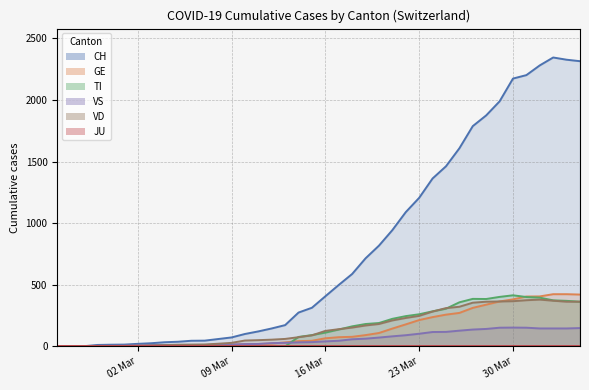

At which label is CH closest to 1172?

23 Mar